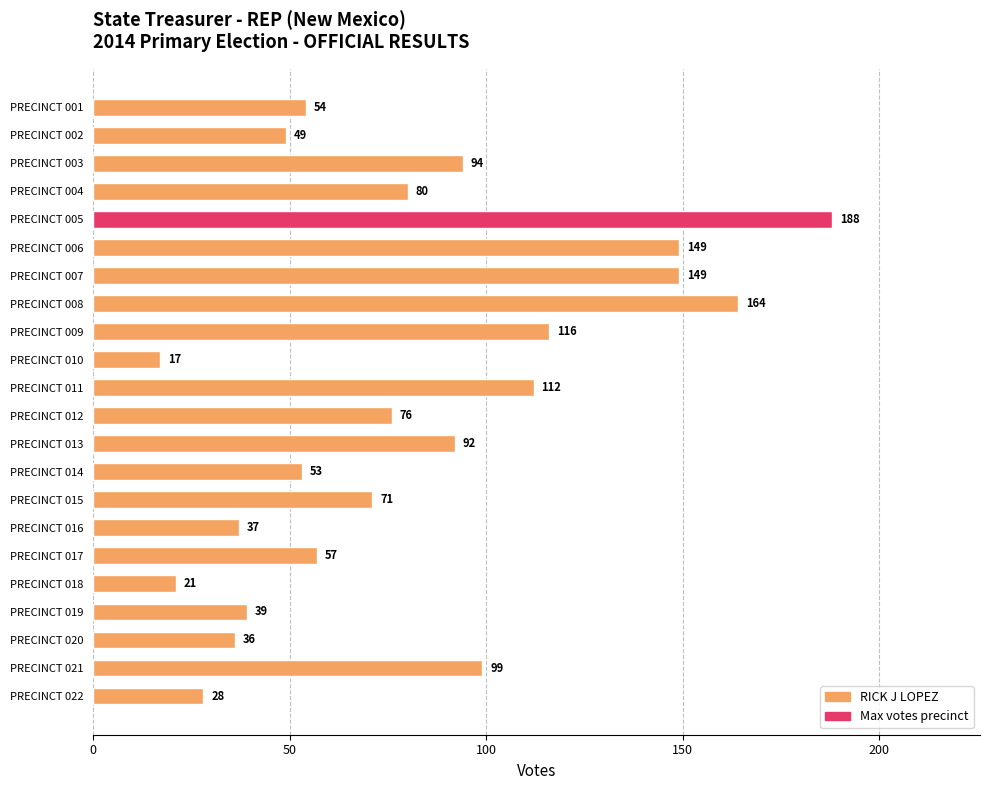

Are the bars grouped side by side (vs. stacked)?

No